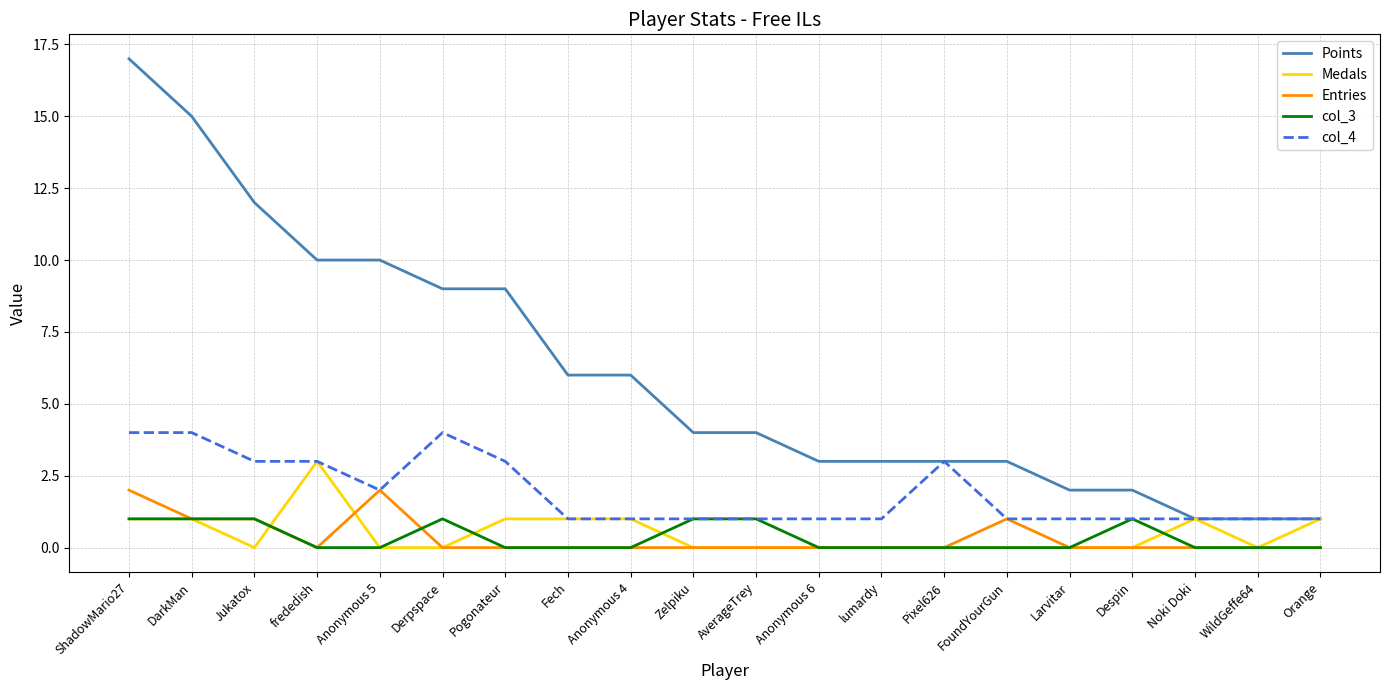

Reading left to right, extract all data points from this chart.

Points: 17	15	12	10	10	9	9	6	6	4	4	3	3	3	3	2	2	1	1	1
Medals: 1	1	0	3	0	0	1	1	1	0	0	0	0	0	0	0	0	1	0	1
Entries: 2	1	1	0	2	0	0	0	0	0	0	0	0	0	1	0	0	0	0	0
col_3: 1	1	1	0	0	1	0	0	0	1	1	0	0	0	0	0	1	0	0	0
col_4: 4	4	3	3	2	4	3	1	1	1	1	1	1	3	1	1	1	1	1	1